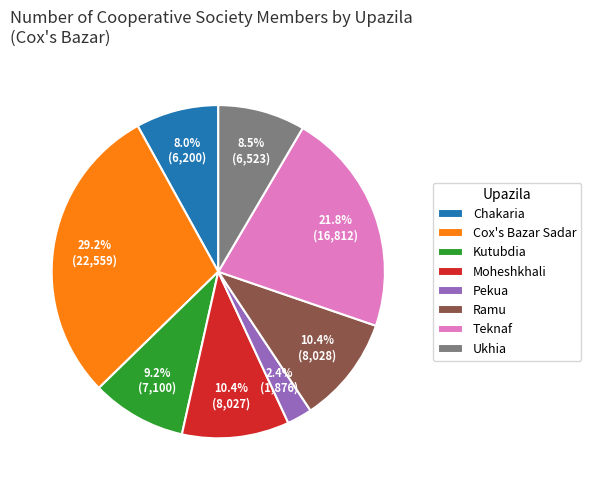

To the nearest percent, what is the difference between the Chakaria and Teknaf slice percentages?

14%